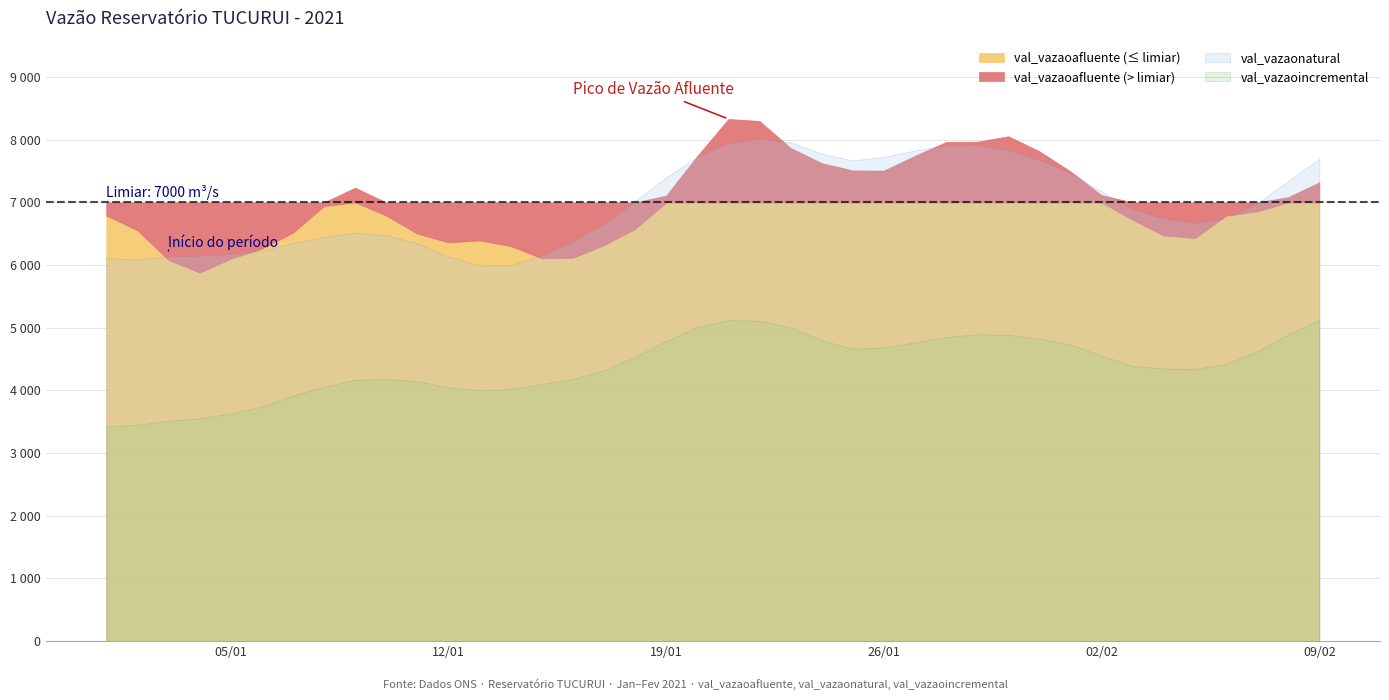

What position from the left is 2021-01-10?

10